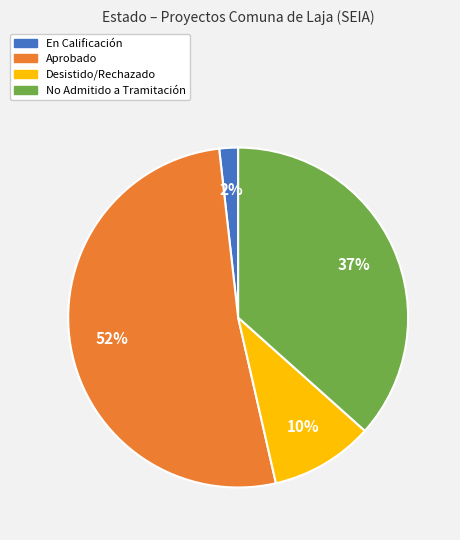

Is the sum of No Admitido a Tramitación and Aprobado greater than half?

Yes